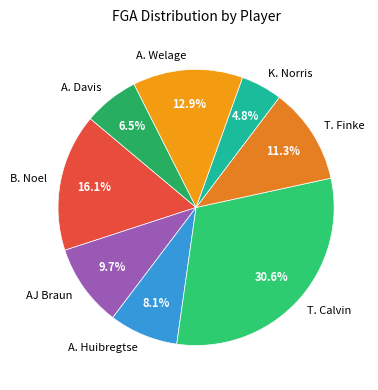

Between AJ Braun and B. Noel, which is larger?

B. Noel